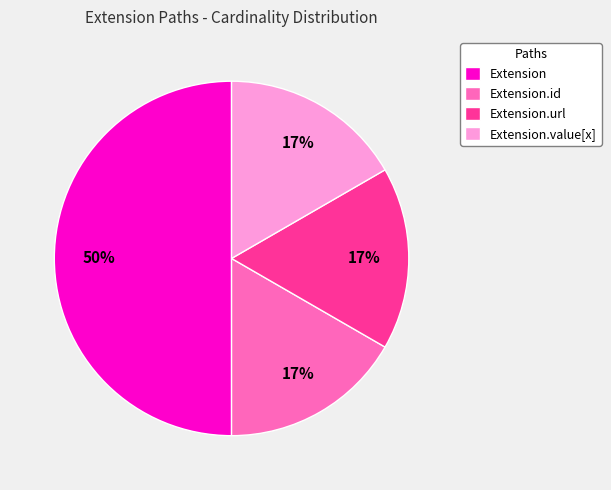

Is it true that Extension is 63% of the pie?

False